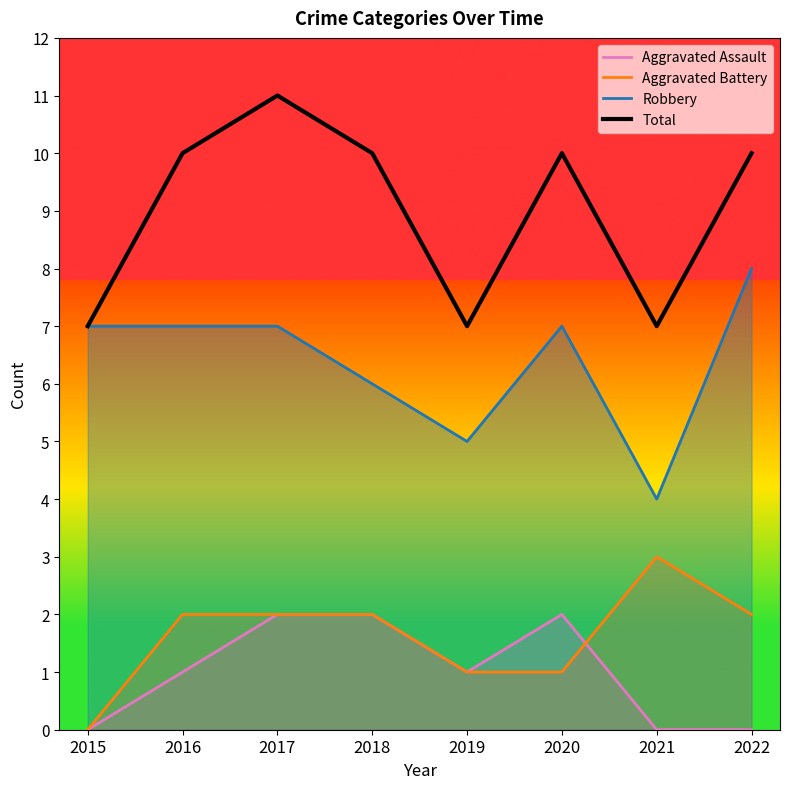

At which category does Total reach its first local valley?

2019